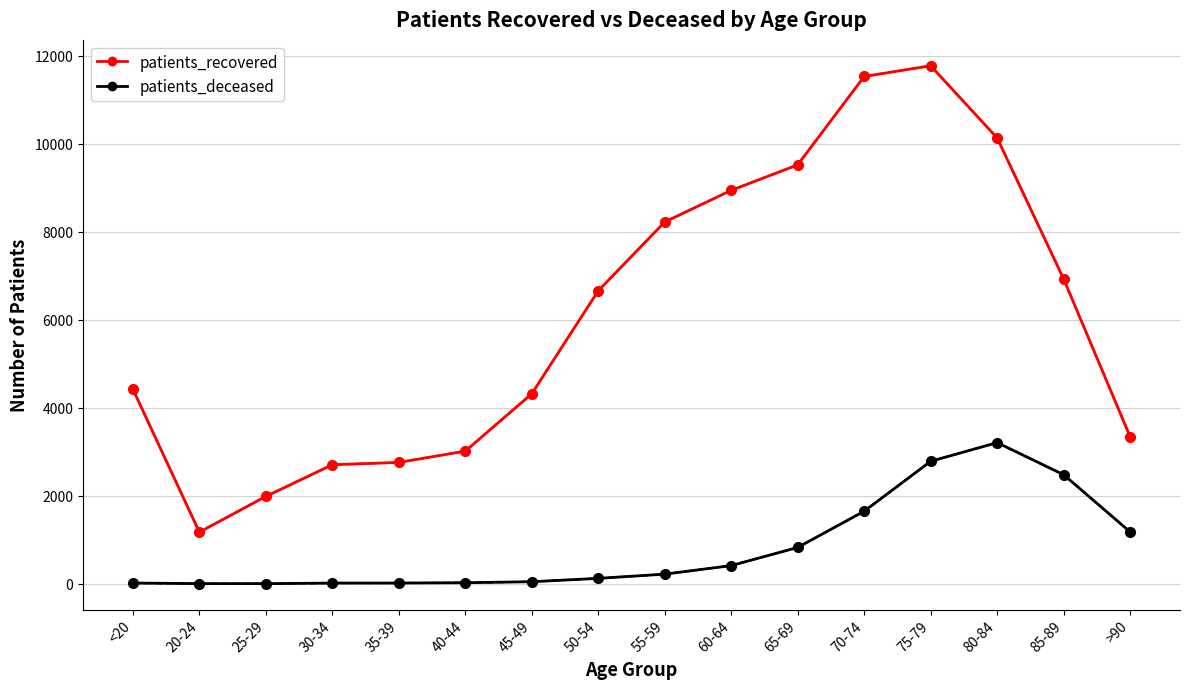

What is the difference between the maximum and second lowest values in the patients_recovered series?

9784